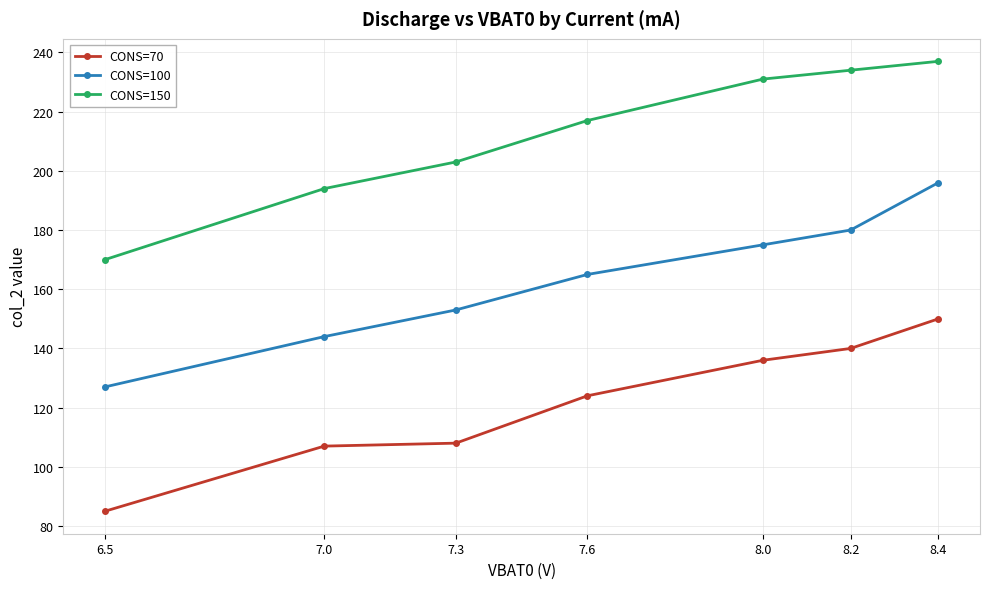

What is the average value of the CONS=100 series?

163